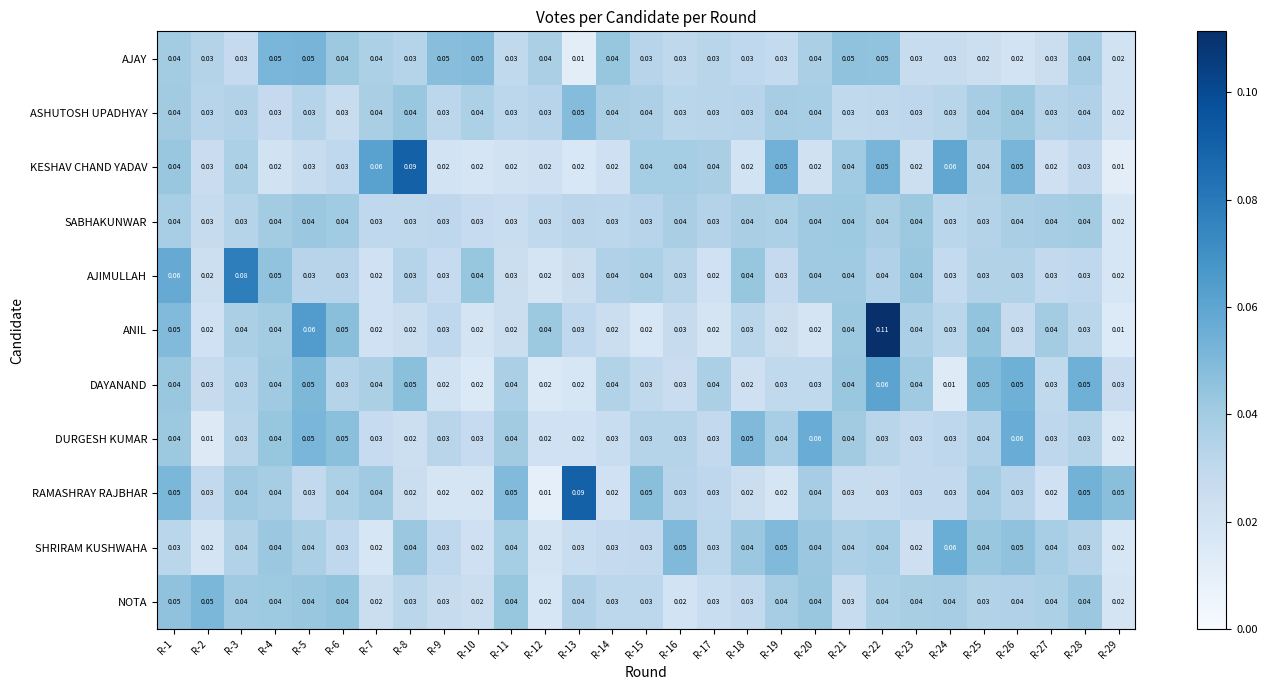

Which series has the largest range (max minus min)?

ANIL